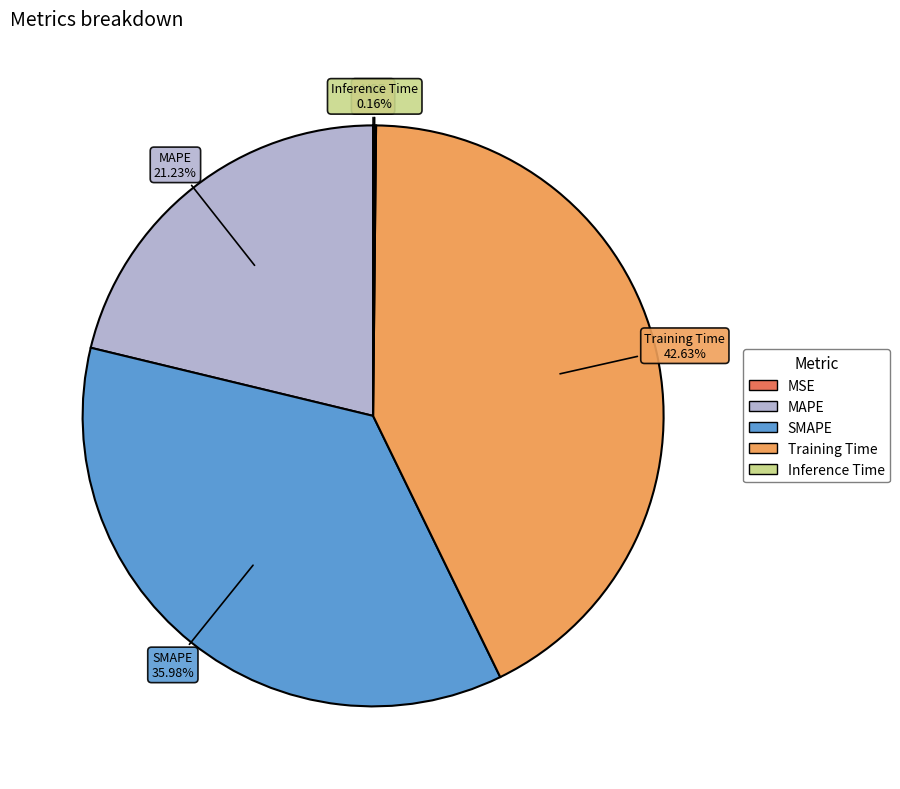

What percentage is the SMAPE slice, to the nearest percent?

36%